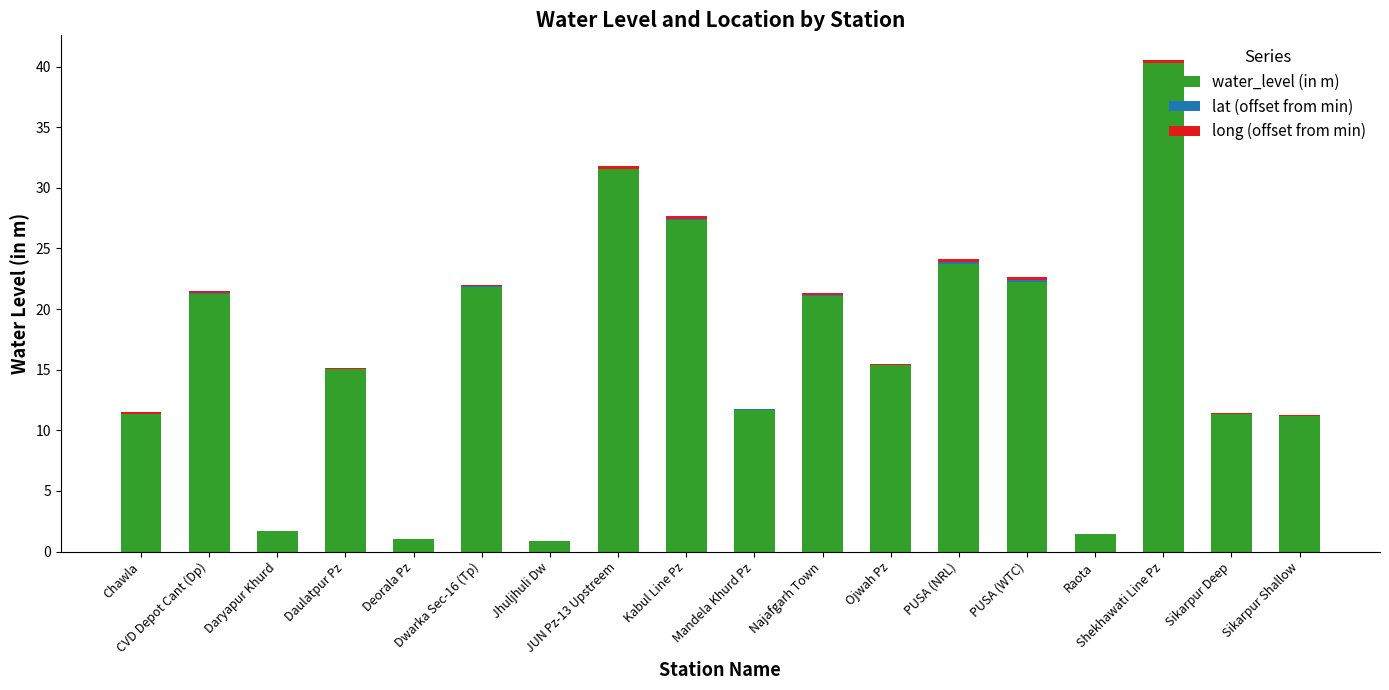

What is the label of the 15th bar from the right?

Daulatpur Pz